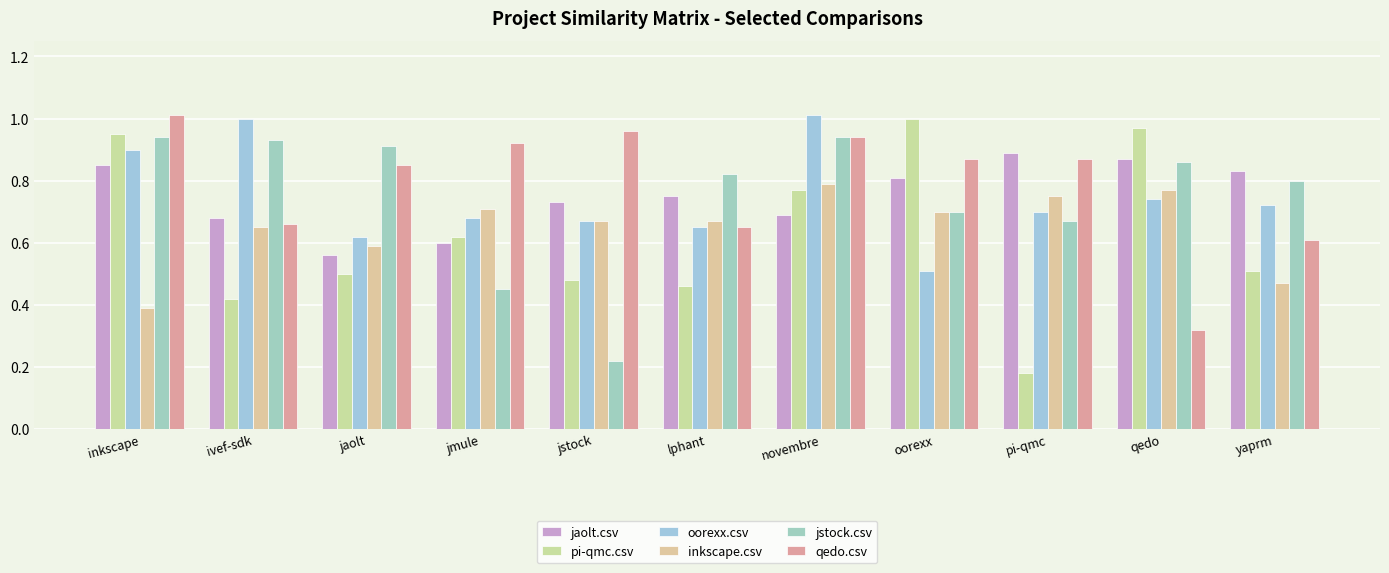

Which series changed the most between ivef-sdk and pi-qmc?

oorexx.csv